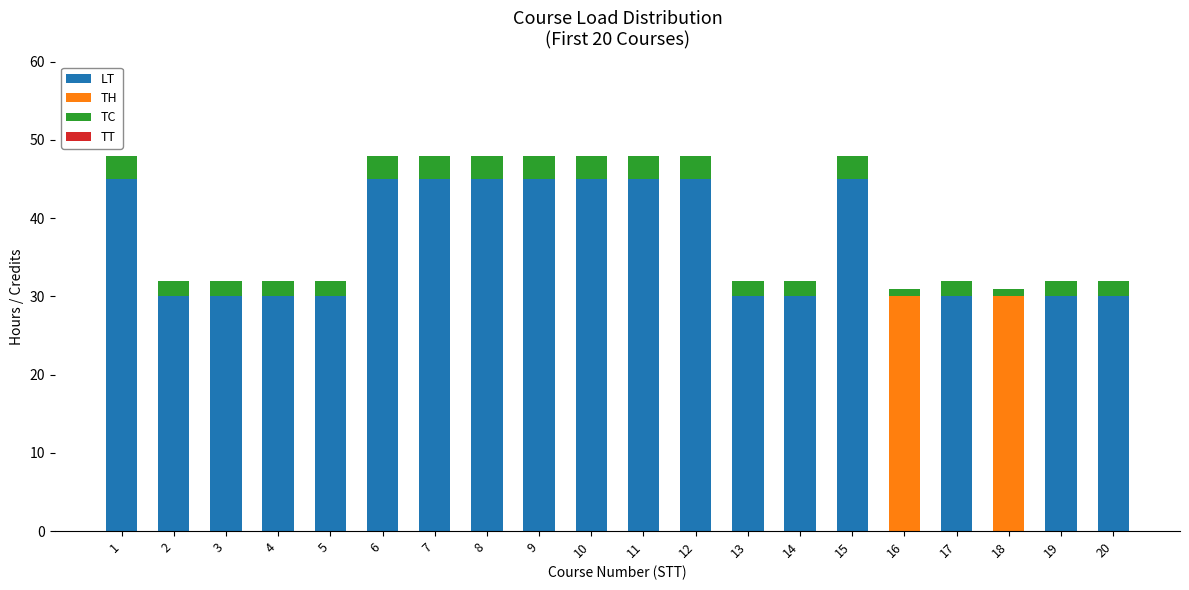

The value of LT at 4 is 50. True or false?

False